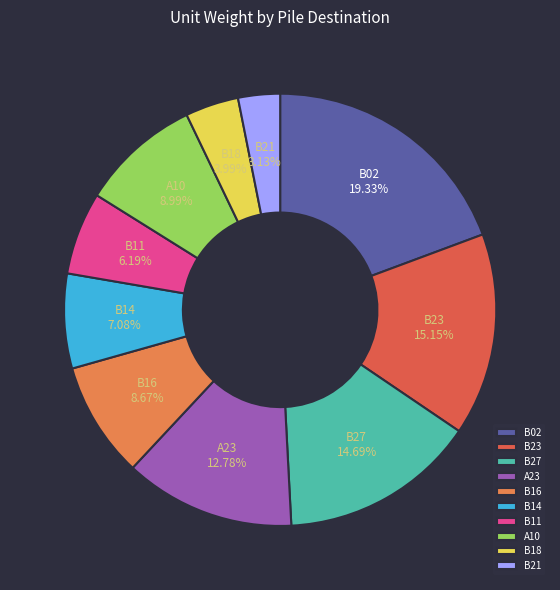

True or false: A23 accounts for 18% of the total.

False